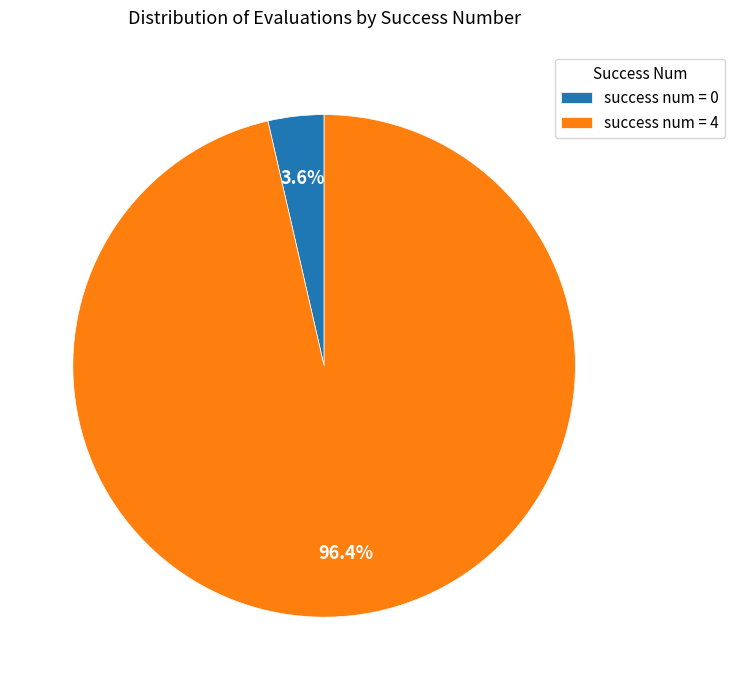

Between success num = 0 and success num = 4, which is larger?

success num = 4